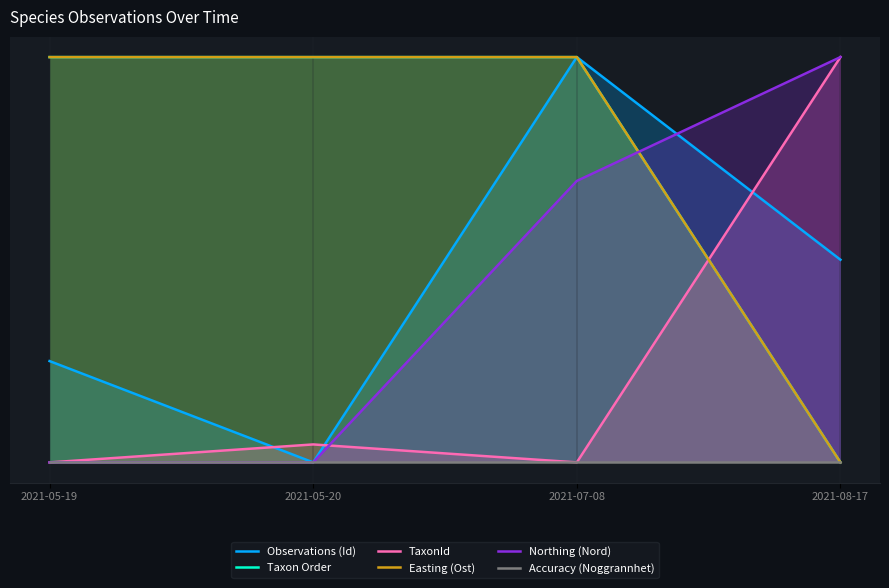

True or false: Taxon Order has a value of 0.3 at 2021-08-17.

False